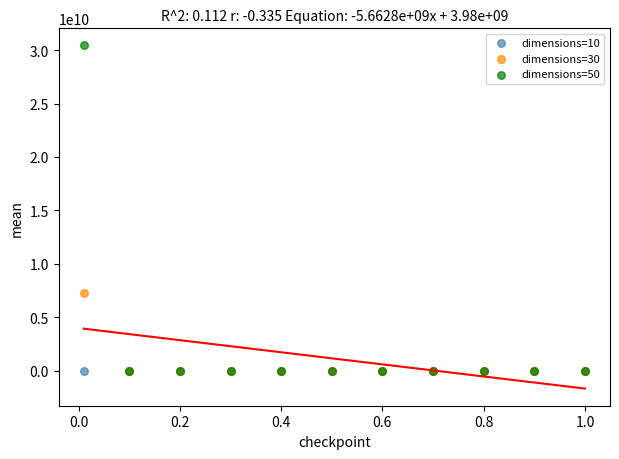

Across all series, what Y value is closest to 15215433609?

7287257549.6